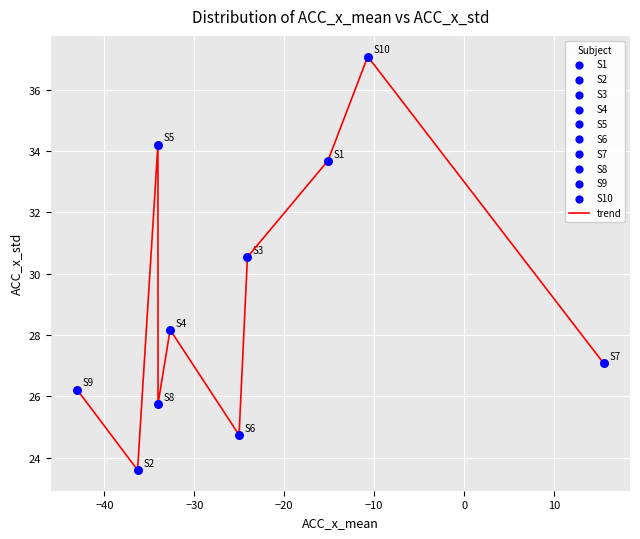

What is the maximum value shown in the chart?

37.1